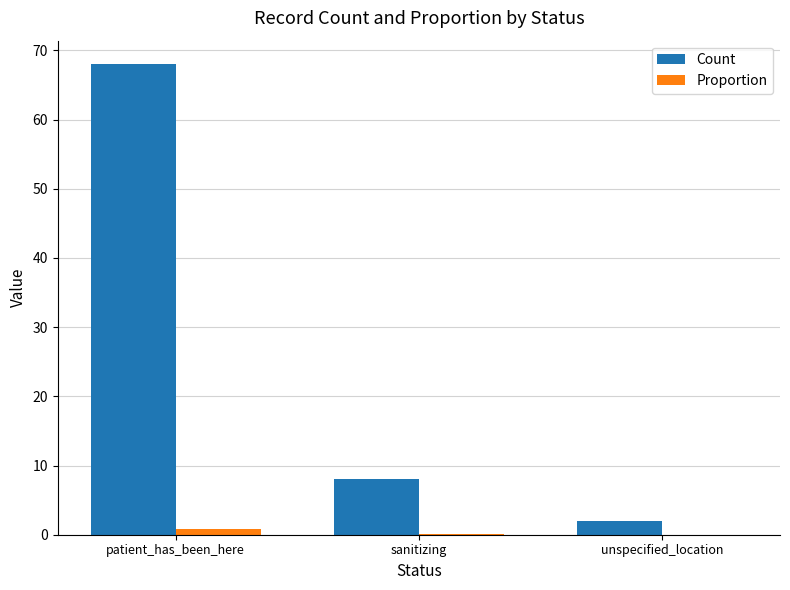

At which category is the sum across all series the highest?

patient_has_been_here